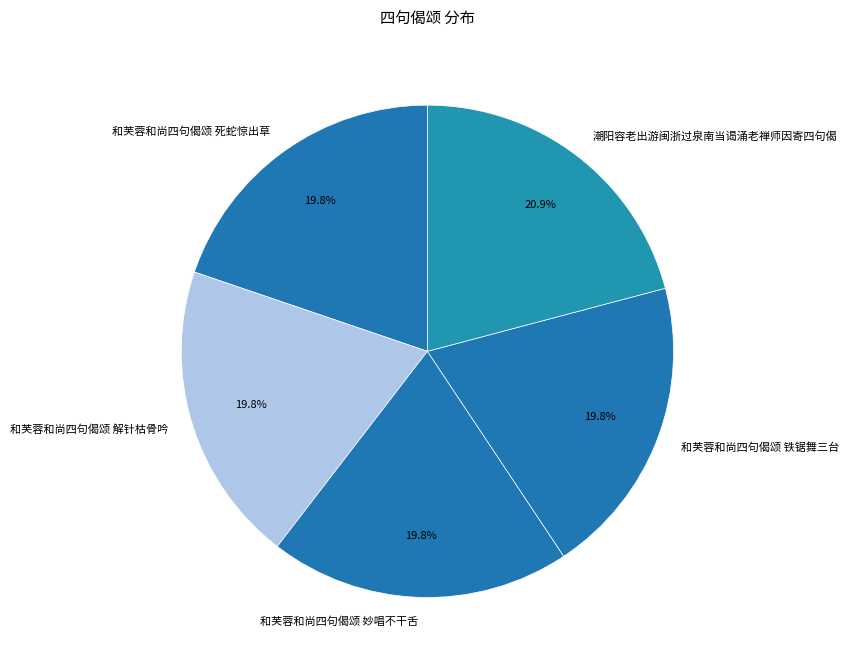

How many segments does this pie chart have?

5